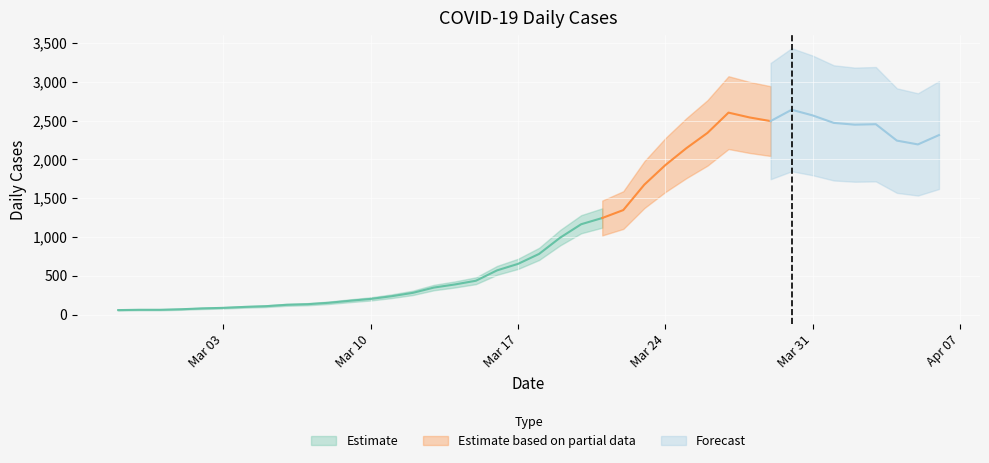

Rank the categories by value from lowest to highest.

2020-02-27, 2020-02-28, 2020-02-29, 2020-03-01, 2020-03-02, 2020-03-03, 2020-03-04, 2020-03-05, 2020-03-06, 2020-03-07, 2020-03-08, 2020-03-09, 2020-03-10, 2020-03-11, 2020-03-12, 2020-03-13, 2020-03-14, 2020-03-15, 2020-03-16, 2020-03-17, 2020-03-18, 2020-03-19, 2020-03-20, 2020-03-21, 2020-03-22, 2020-03-23, 2020-03-24, 2020-03-25, 2020-04-05, 2020-04-04, 2020-04-06, 2020-03-26, 2020-04-02, 2020-04-03, 2020-04-01, 2020-03-29, 2020-03-28, 2020-03-31, 2020-03-27, 2020-03-30